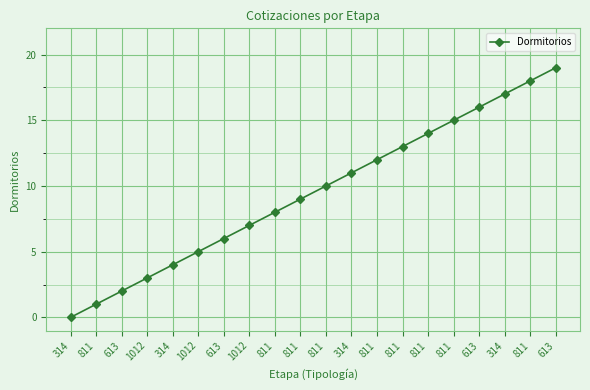

Count the number of data series in this chart.

1